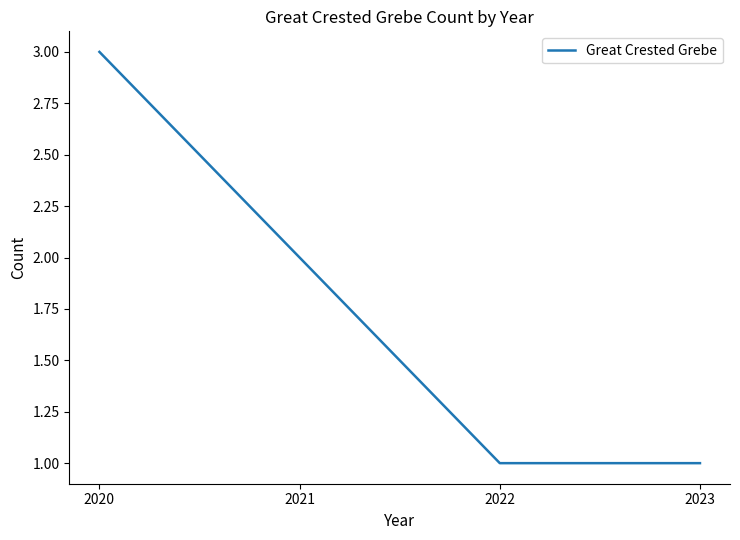

How many values are between 1 and 3?

4